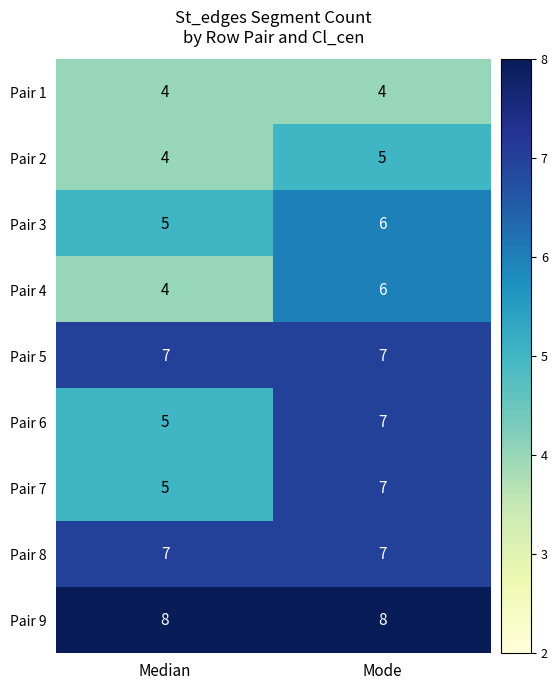

Reading right to left, what are all the values shown in this chart?

Pair 1: Mode=4	Median=4
Pair 2: Mode=5	Median=4
Pair 3: Mode=6	Median=5
Pair 4: Mode=6	Median=4
Pair 5: Mode=7	Median=7
Pair 6: Mode=7	Median=5
Pair 7: Mode=7	Median=5
Pair 8: Mode=7	Median=7
Pair 9: Mode=8	Median=8